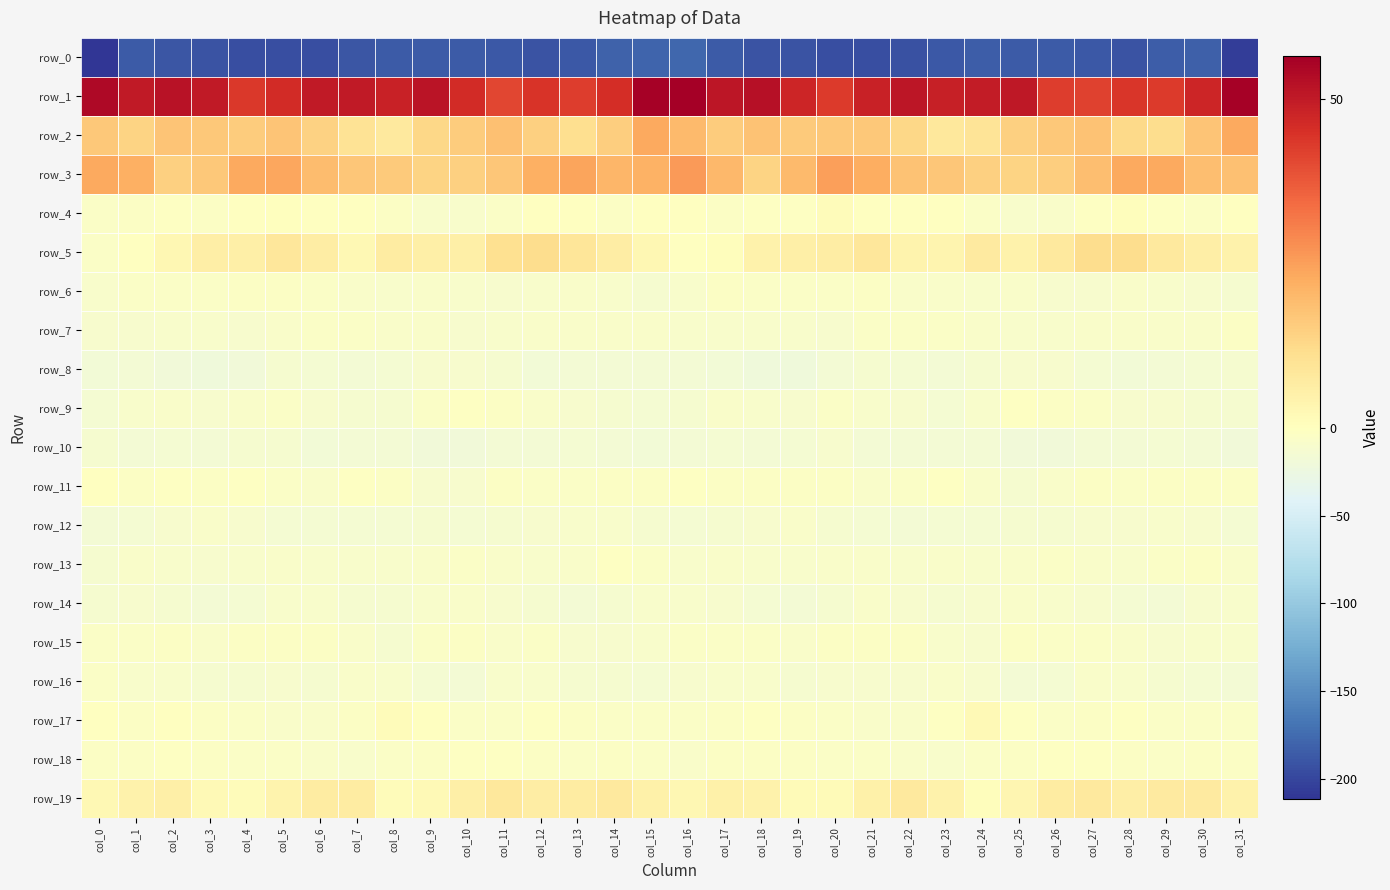

At which label does row_16 reach its minimum?

col_31